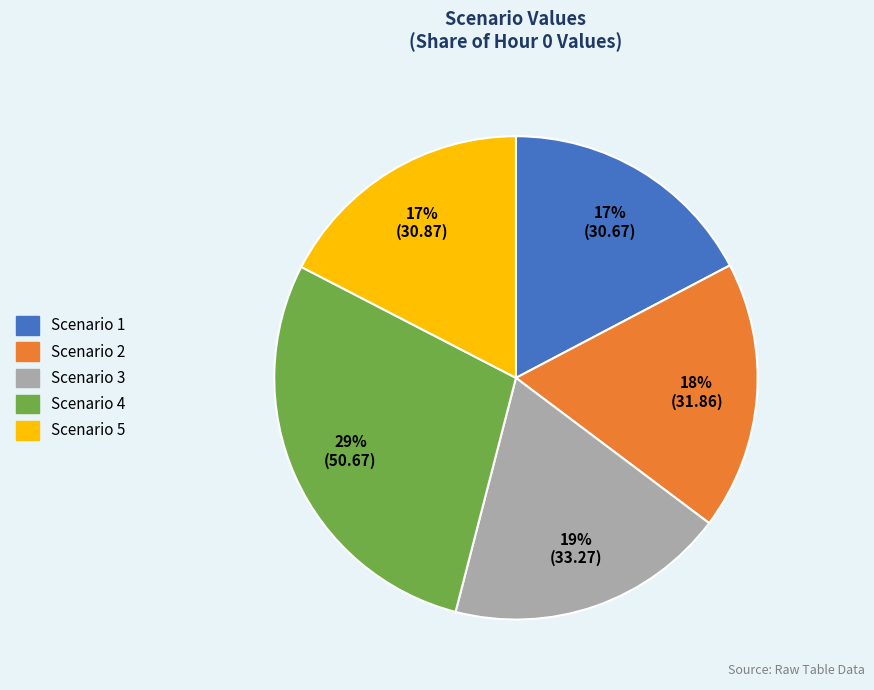

Which has a higher value, Scenario 4 or Scenario 5?

Scenario 4